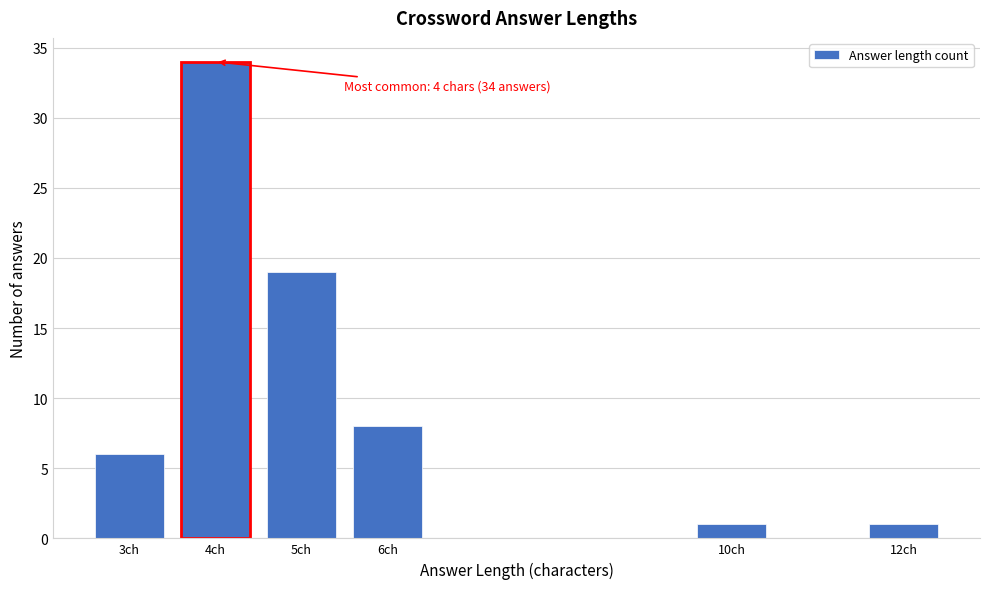

Reading left to right, list all the values displayed in this chart.

3ch=6	4ch=34	5ch=19	6ch=8	10ch=1	12ch=1